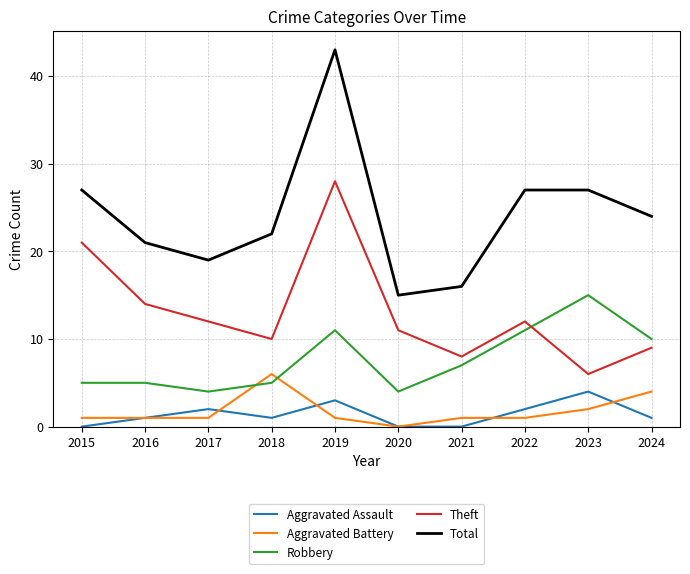

What is the spread (max minus min) of values at 2017?

18